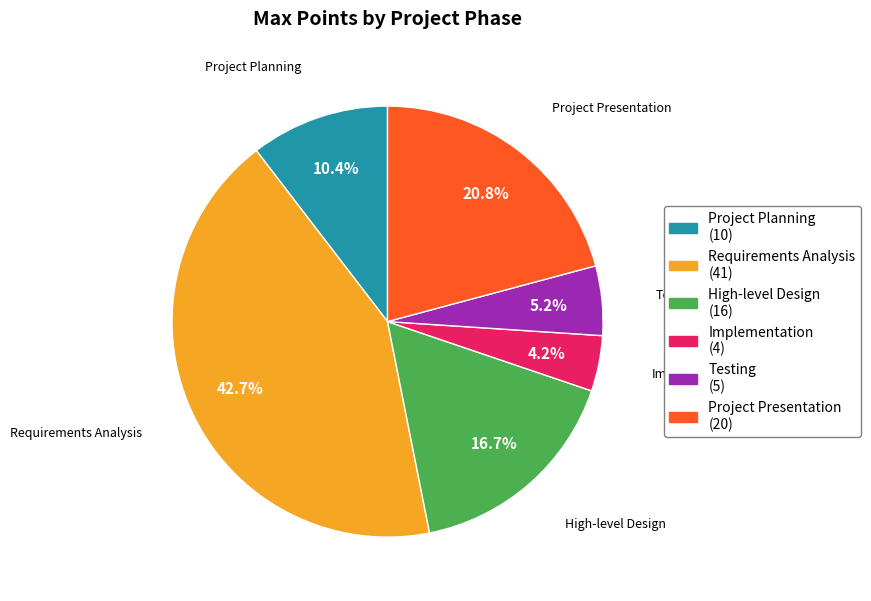

What is the largest slice in the pie chart?

Requirements Analysis